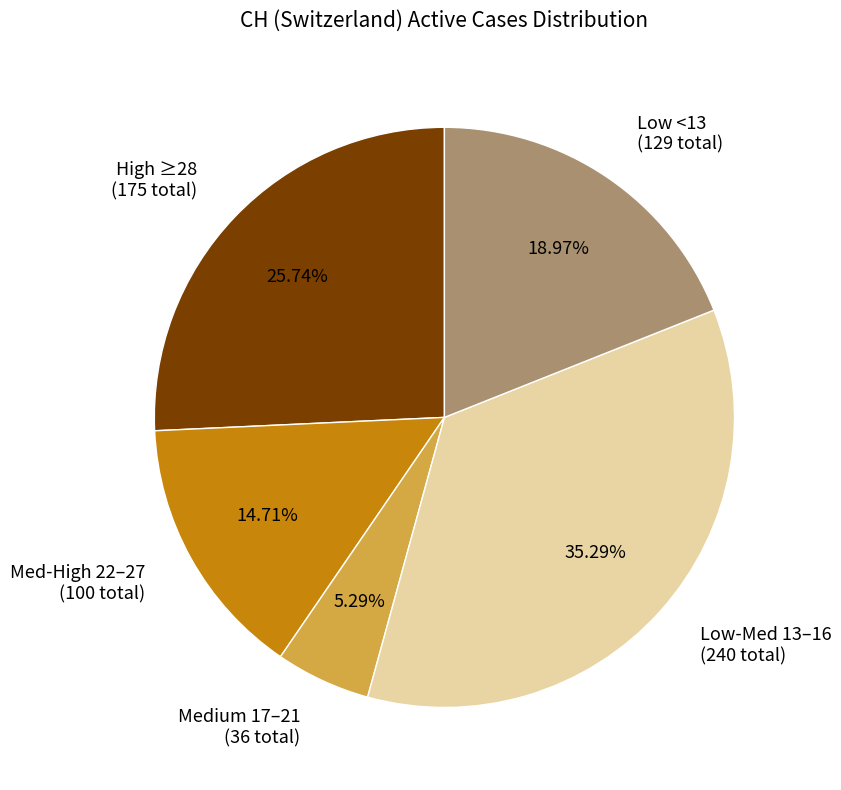

Do Low-Med 13–16 (240 total) and Low <13 (129 total) together represent more than half of the pie?

Yes